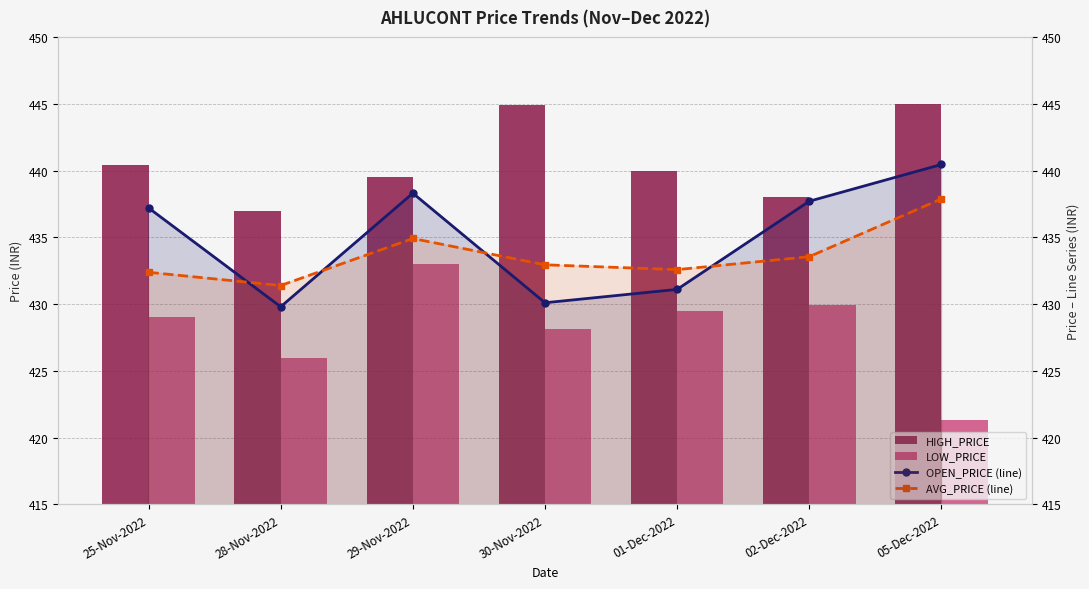

What are all the series names shown in the legend?

HIGH_PRICE, LOW_PRICE, OPEN_PRICE (line), AVG_PRICE (line)